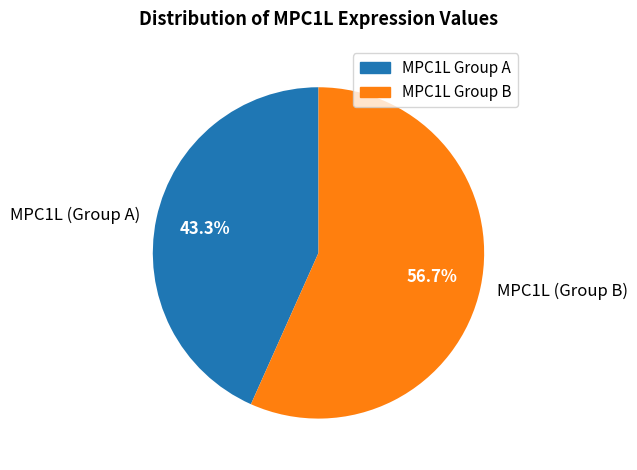

Is there any slice that represents more than half of the pie?

Yes